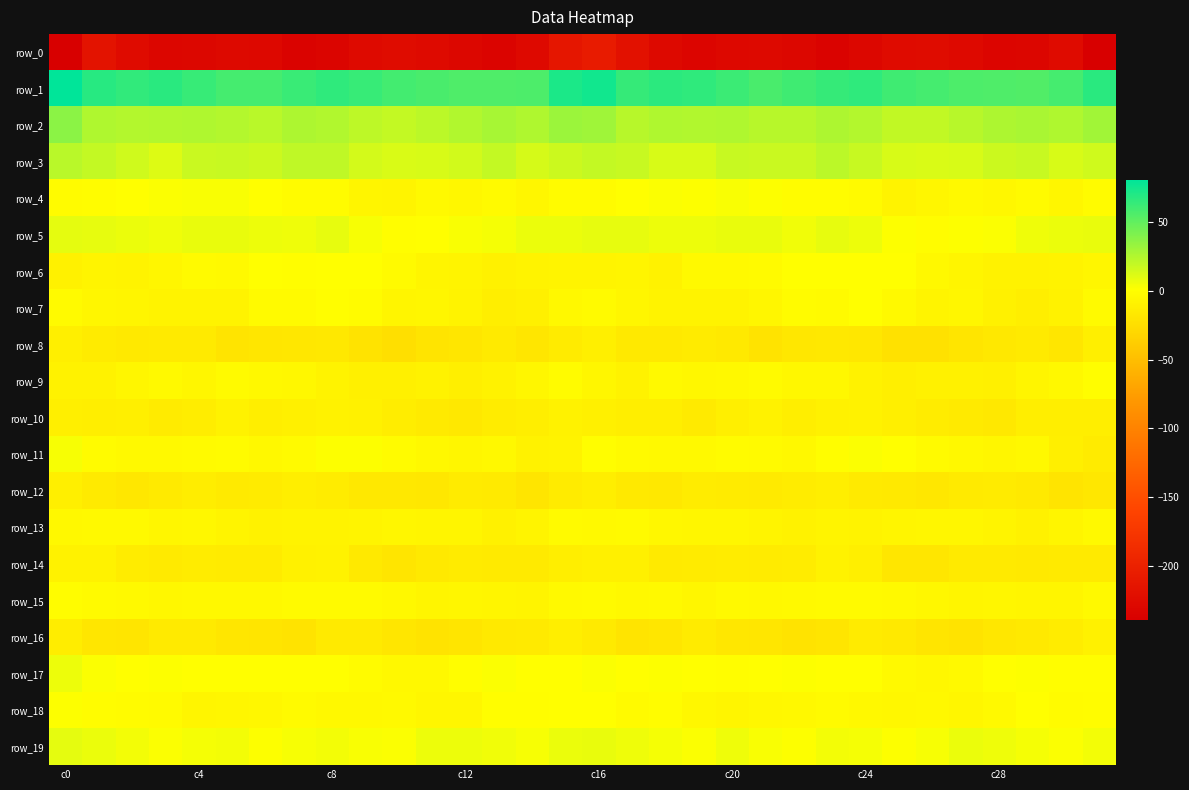

At which label does row_5 first exceed 6?

c0